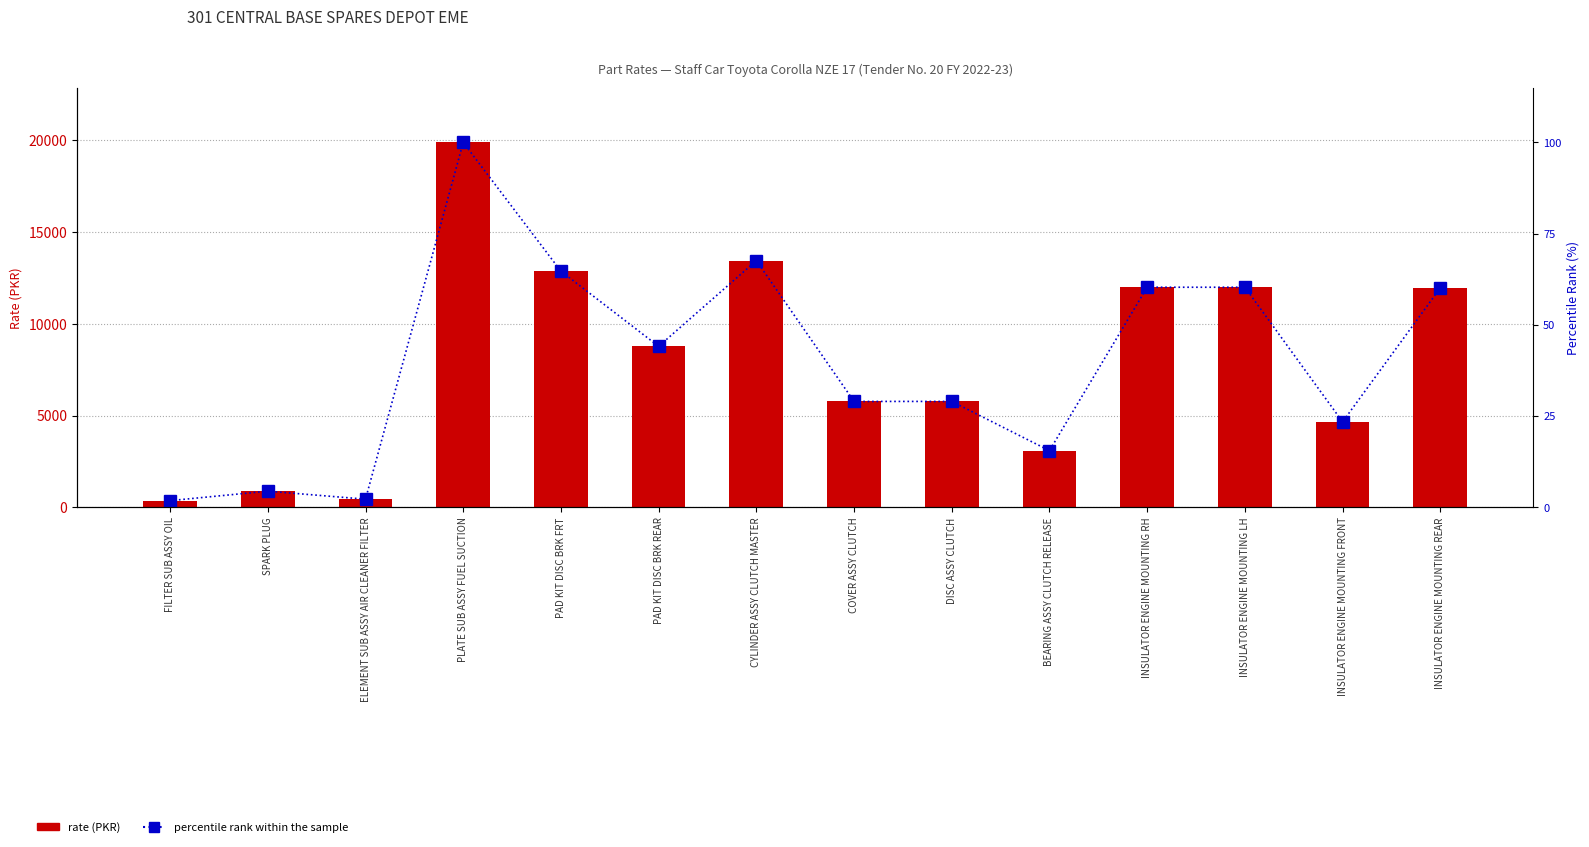

What is the sum of the rate (PKR) values at INSULATOR ENGINE MOUNTING RH and ELEMENT SUB ASSY AIR CLEANER FILTER?

12435.0